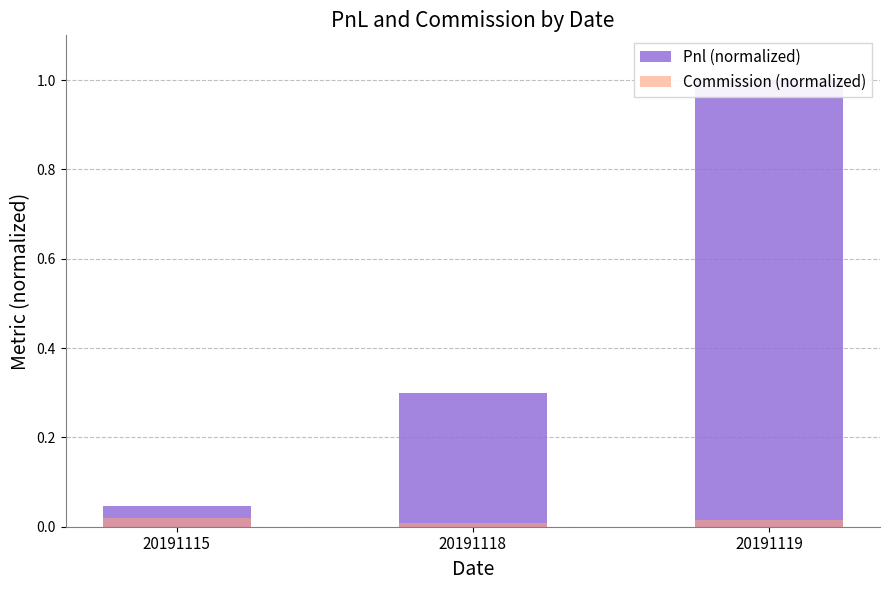

What are all the series names shown in the legend?

Pnl (normalized), Commission (normalized)